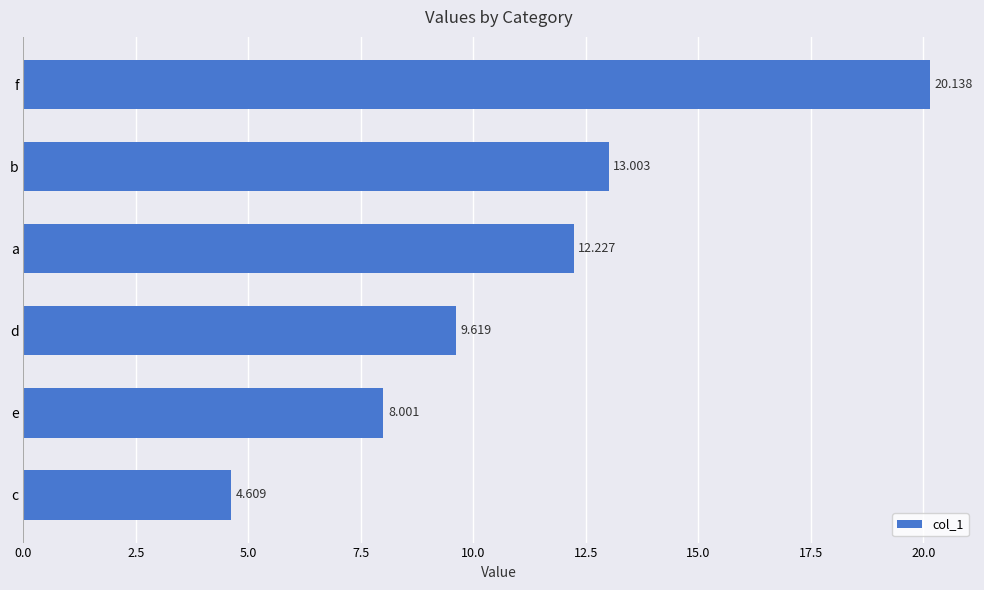

Rank the categories by value from lowest to highest.

c, e, d, a, b, f